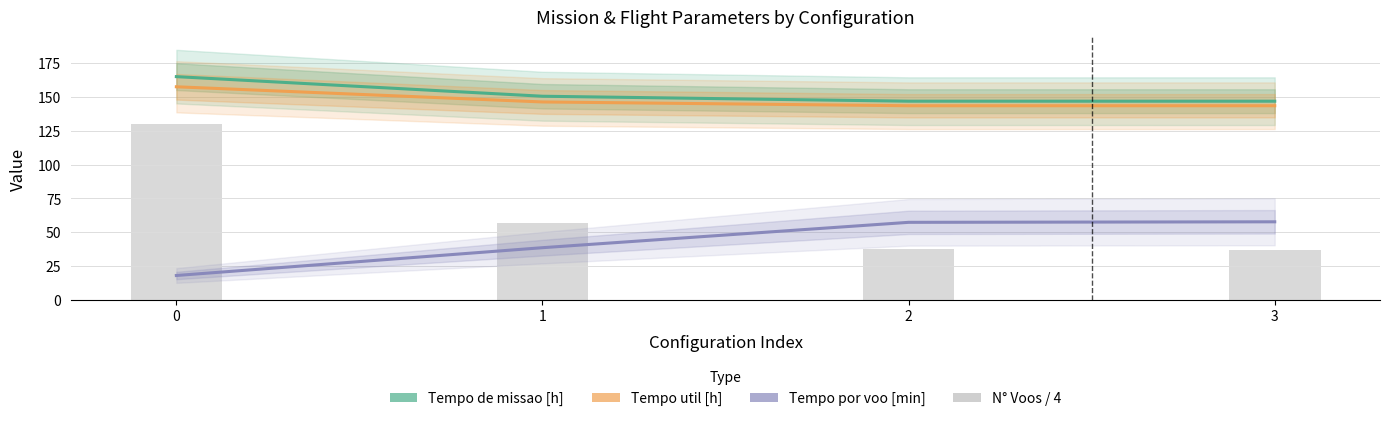

What is the sum of the N° Voos / 4 values at 2 and 1?

94.2